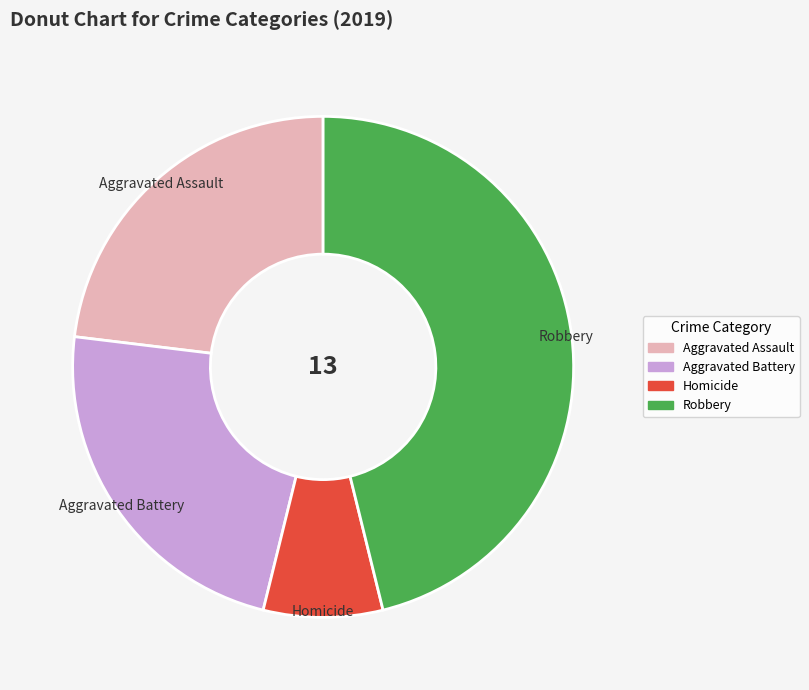

Is there any slice that represents more than half of the pie?

No